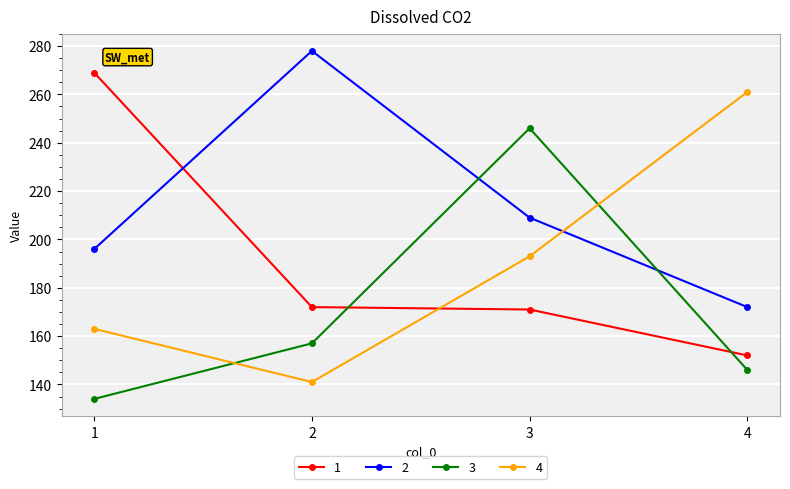

What is the value of the 1 point at the 2nd from the left?

172